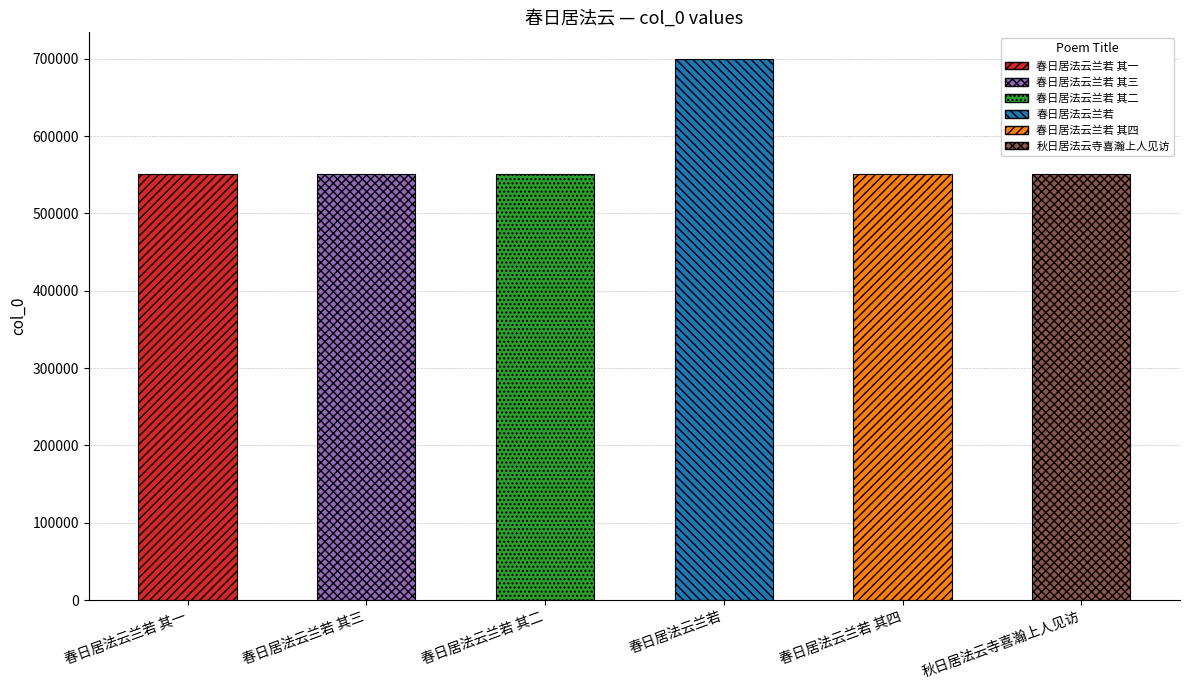

What position from the left is 春日居法云兰若 其三?

2